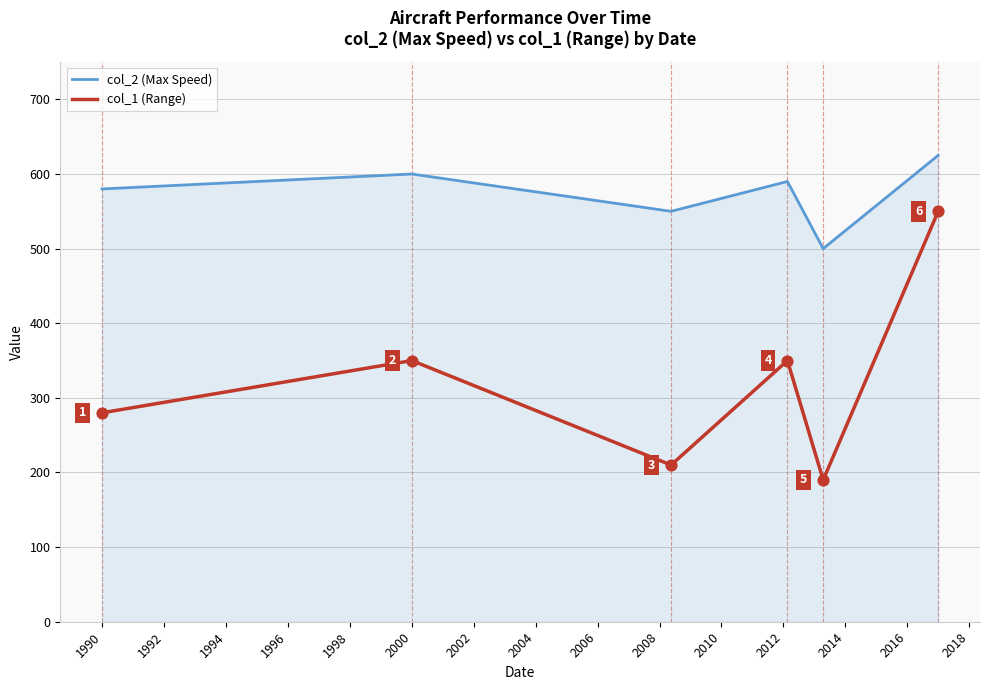

At how many categories does at least one series exceed 503?

5